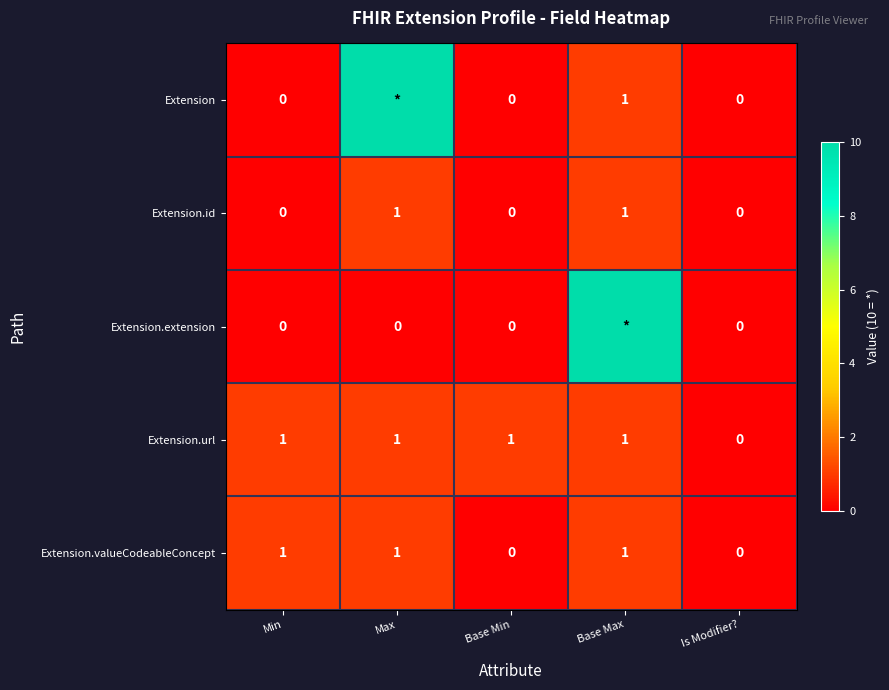

How many Extension.url values are between 1 and 2?

4